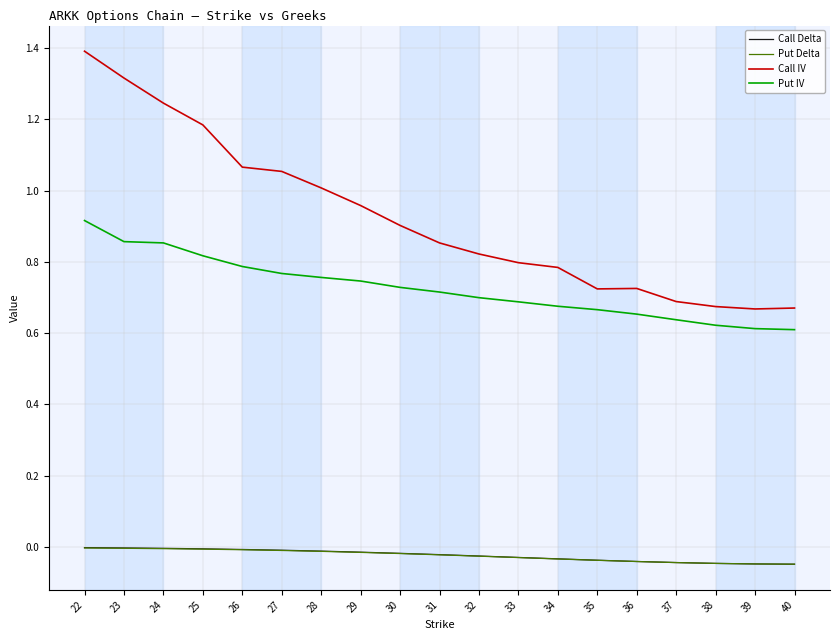

The value of Call IV at 31 is 1.3. True or false?

False